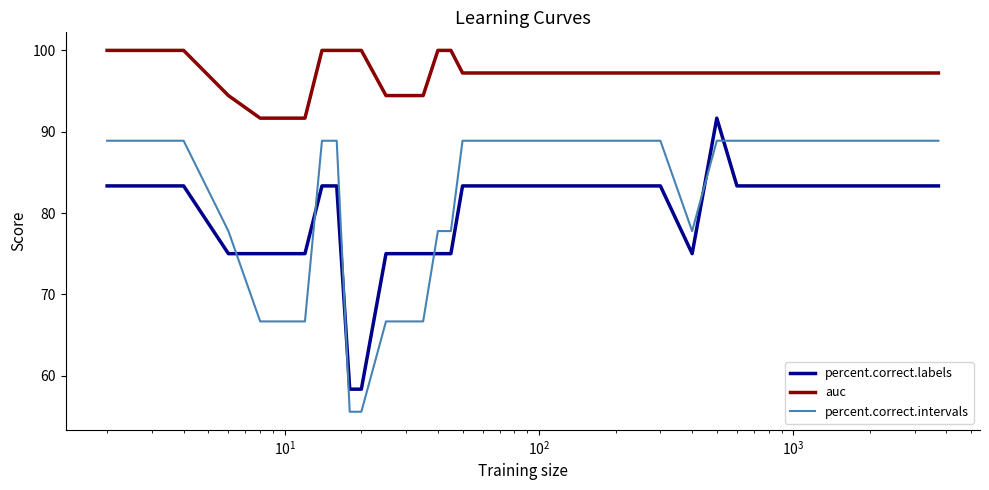

Which series has the largest total across all categories?

auc